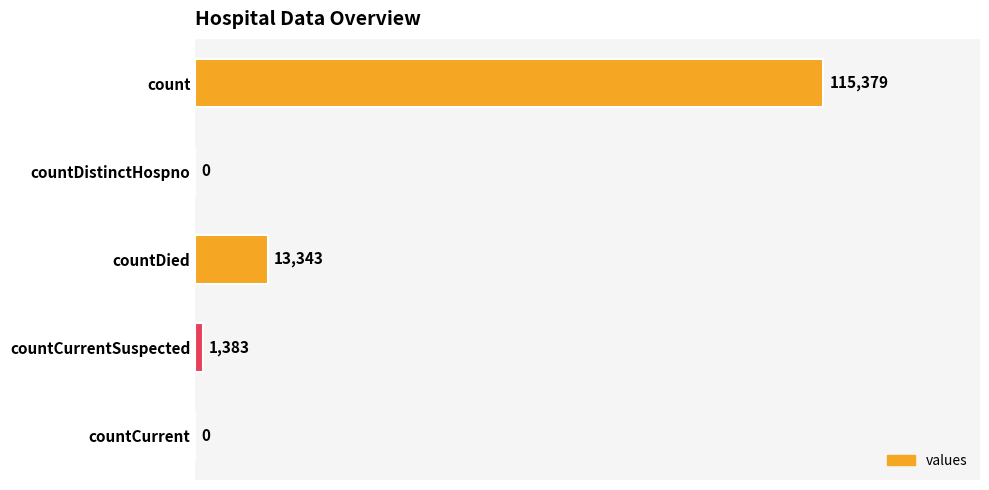

What is the greatest value displayed?

115379